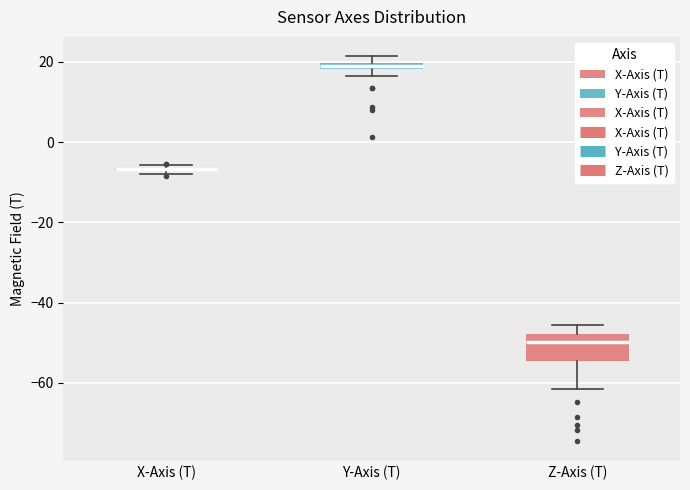

Comparing the boxes themselves (not the whiskers), which one is the tallest?

Z-Axis (T)